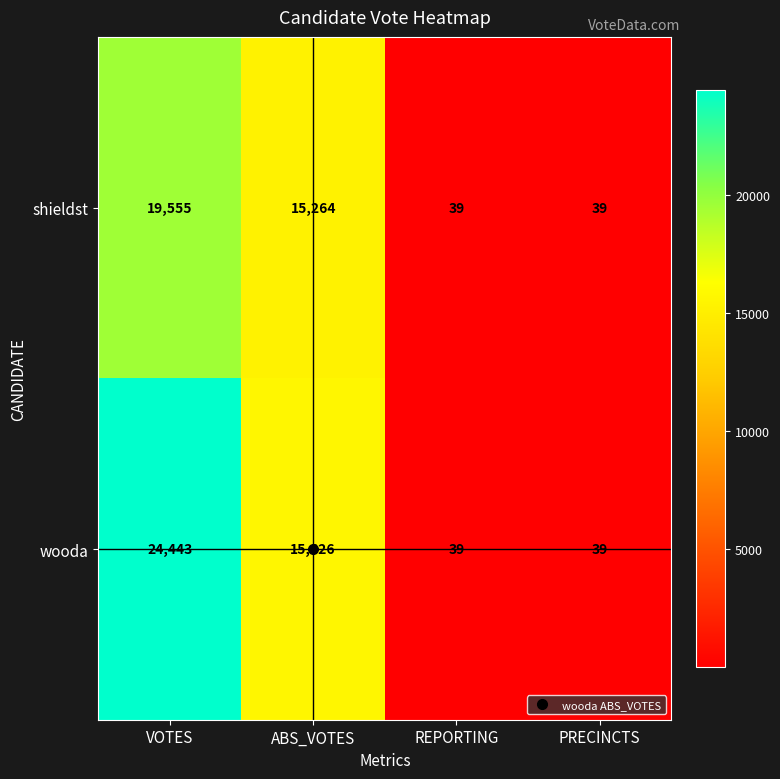

Where is wooda nearest to the value 12241?

ABS_VOTES